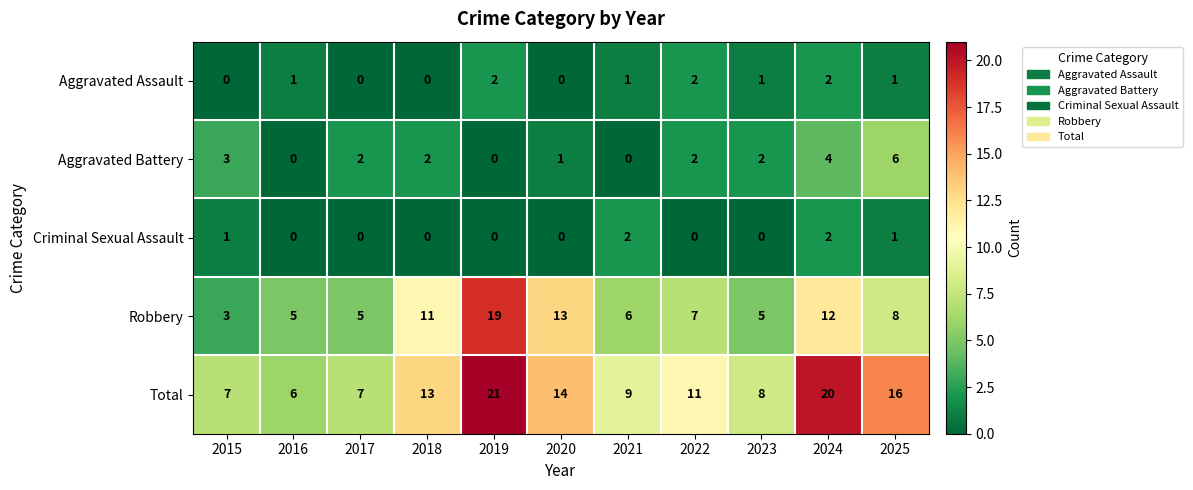

What is the spread (max minus min) of values at 2025?

15